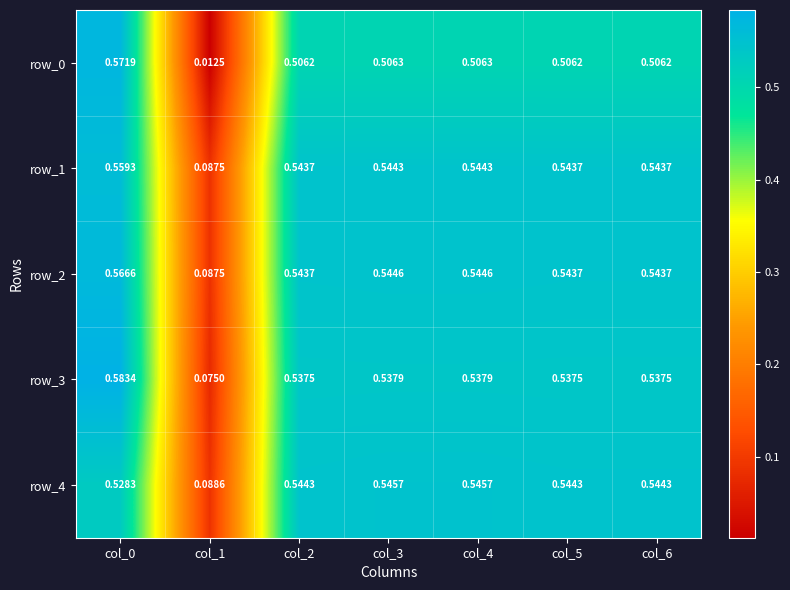

Is the value of row_3 at col_4 greater than the value of row_1 at col_2?

No